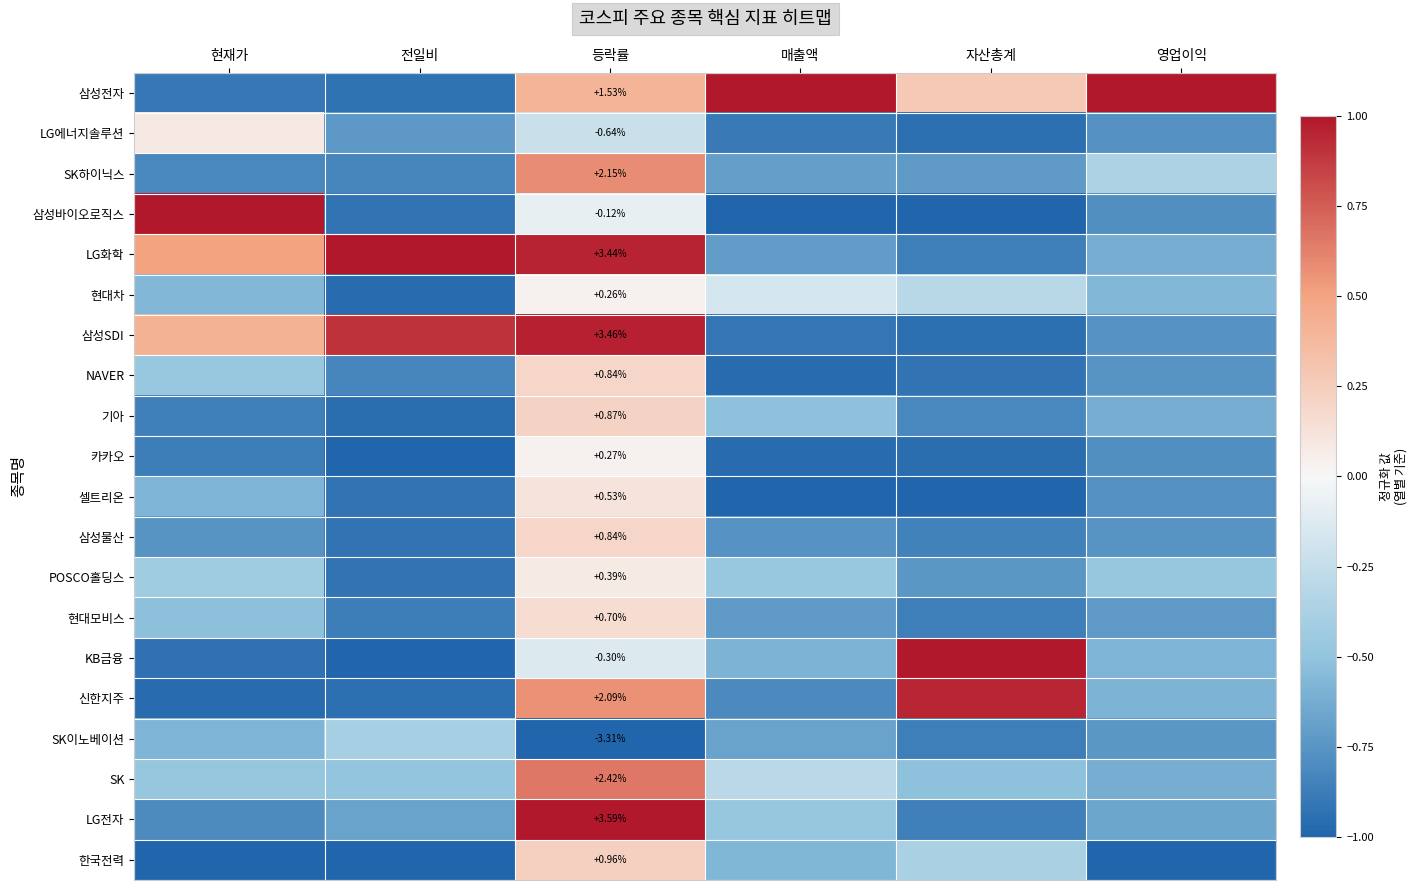

At how many categories does at least one series exceed 0?

6